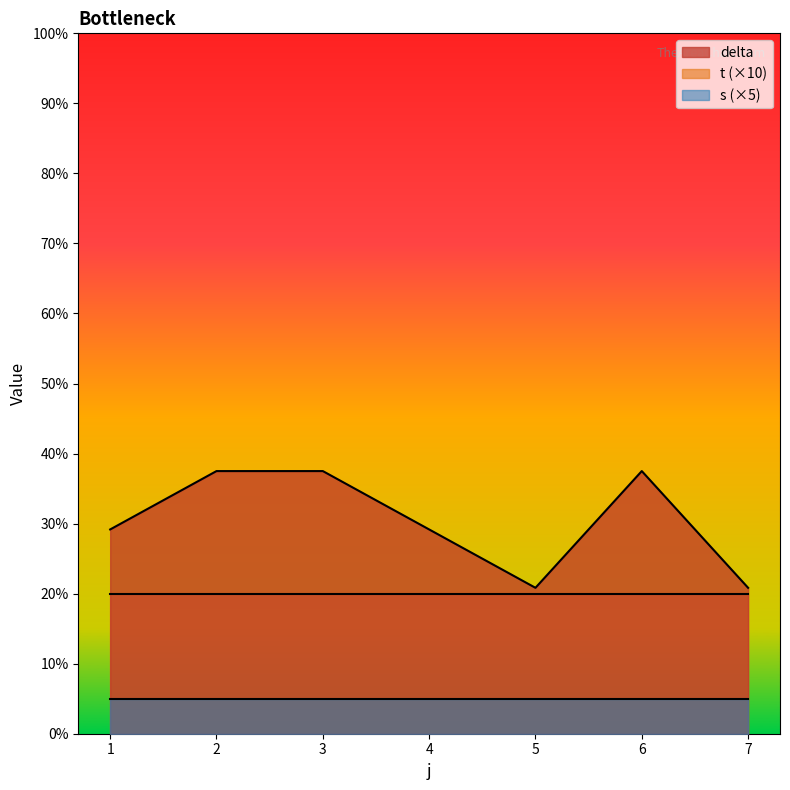

At 3, list the series in order from smallest to largest.

s (×5), t (×10), delta